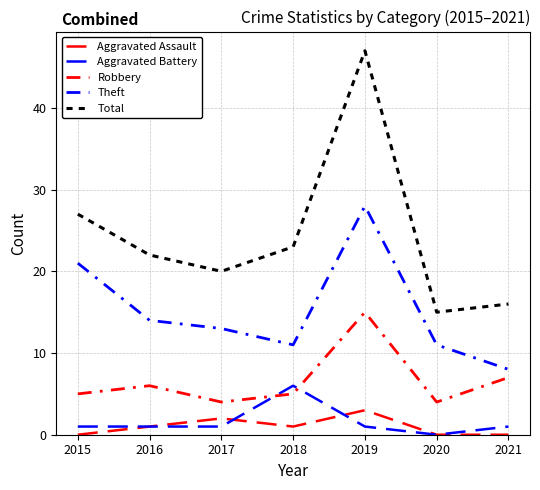

Which series has the largest total across all categories?

Total